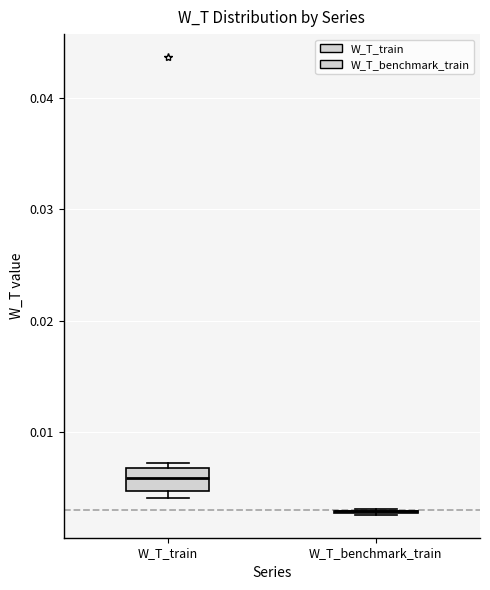

Which box is the tallest, from its lower edge to its upper edge?

W_T_train